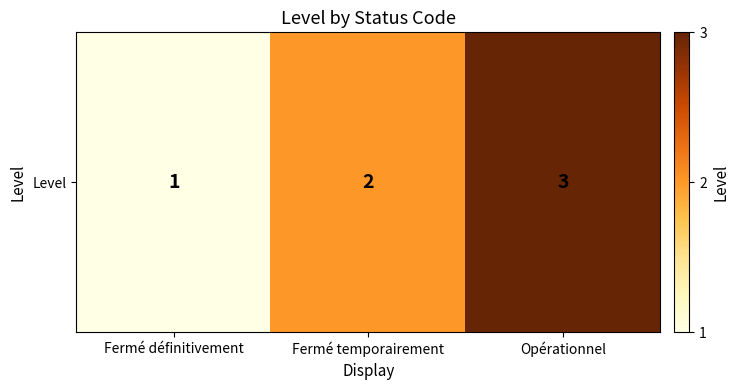

What value does the data have at Opérationnel?

3